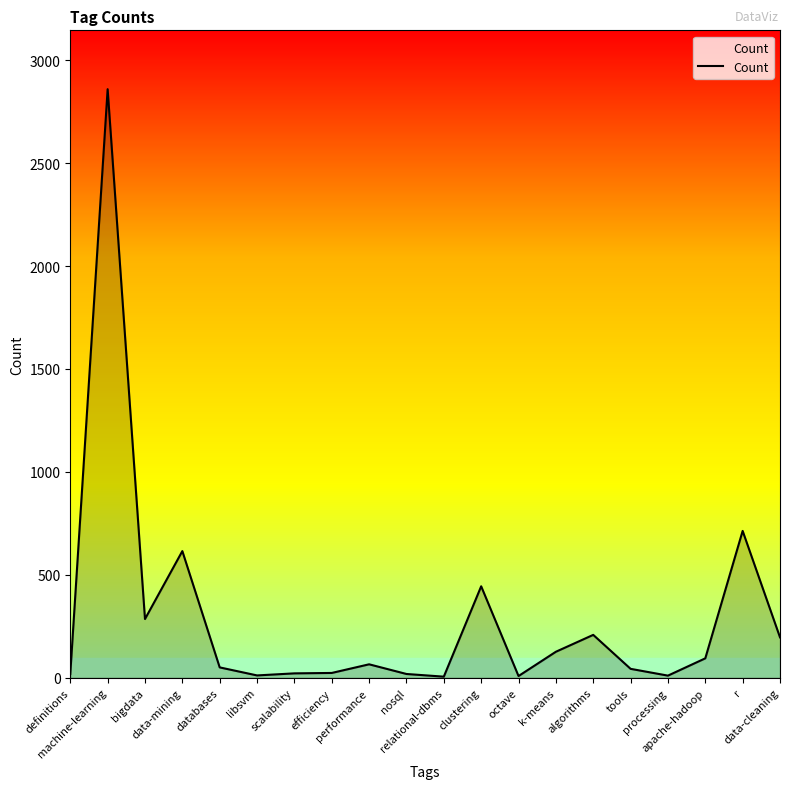

True or false: there are more than 0 points higher than both neighbors.

True